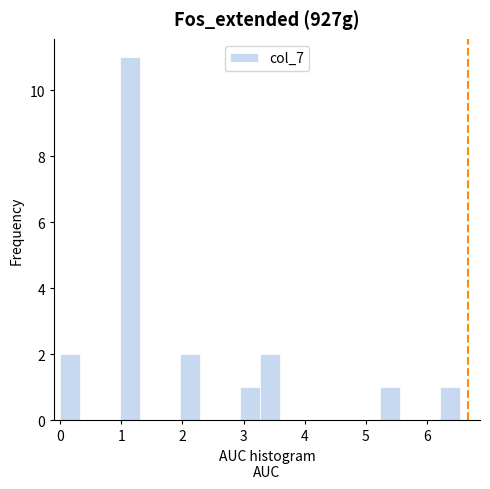

Read against the x-axis, roughly where is the centre of the tallest bar?

1.1